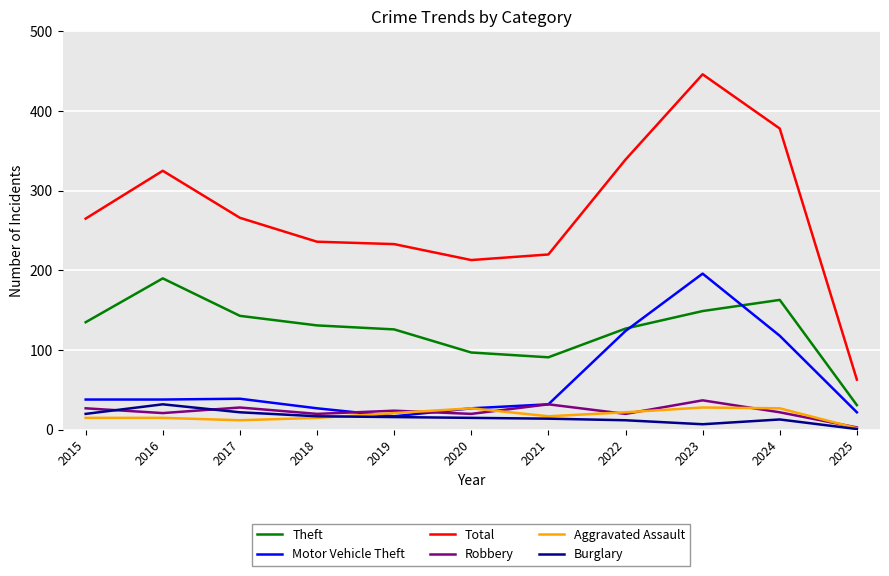

What is the spread (max minus min) of values at 2015?

250